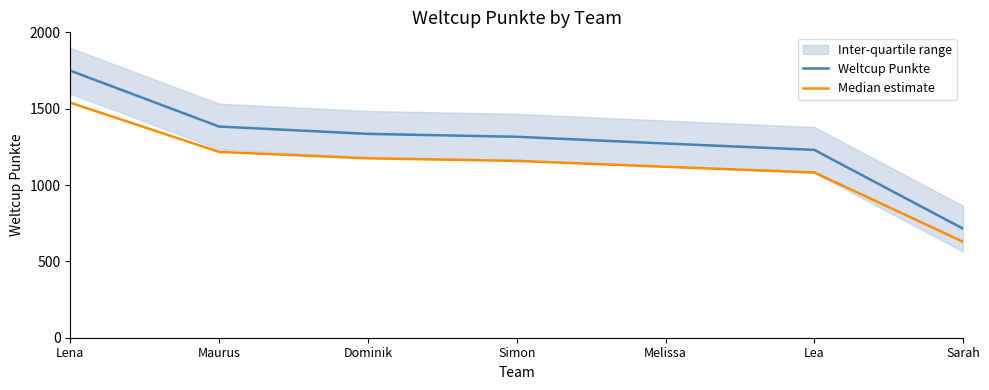

Reading right to left, transcribe all the data shown in this chart.

Weltcup Punkte: 714.0	1230.0	1272.0	1316.0	1335.0	1383.0	1749.0
Median estimate: 628.3	1082.4	1119.4	1158.1	1174.8	1217.0	1539.1